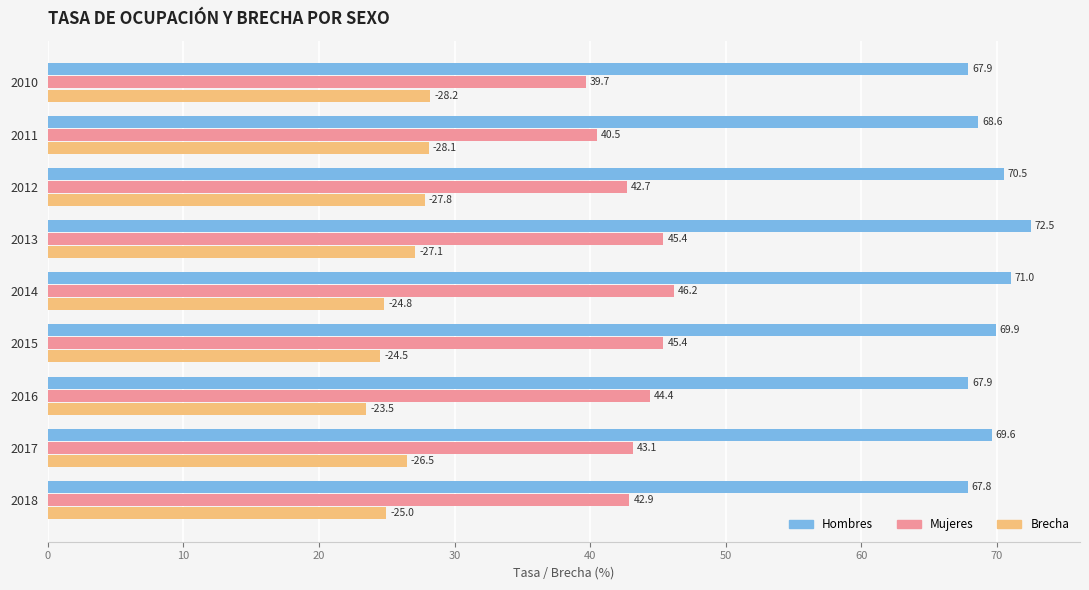

What is the difference between the maximum and second lowest values in the Brecha series?

3.7